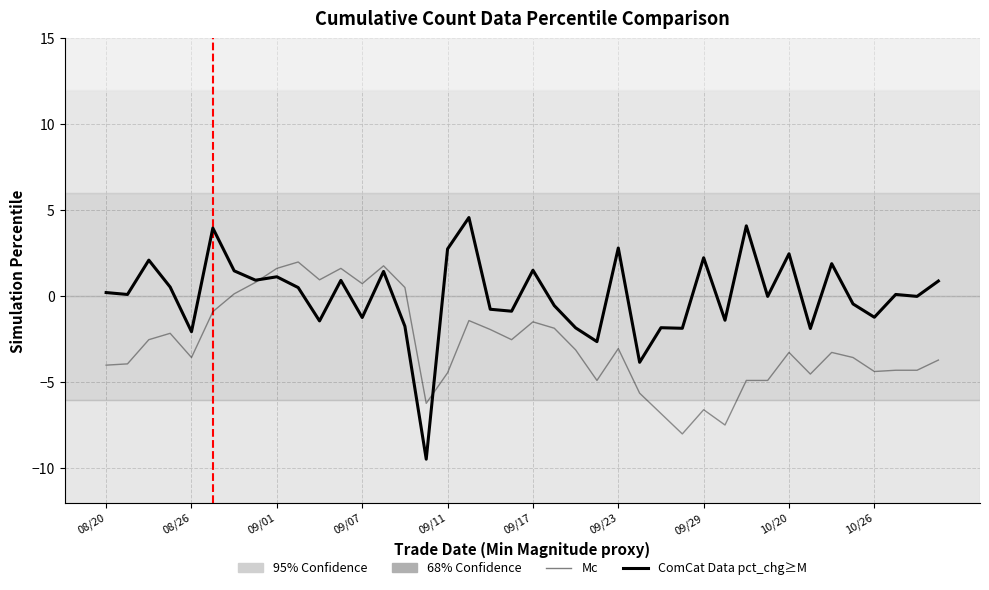

True or false: ComCat Data pct_chg≥M has a value of -1.7 at 14.

True